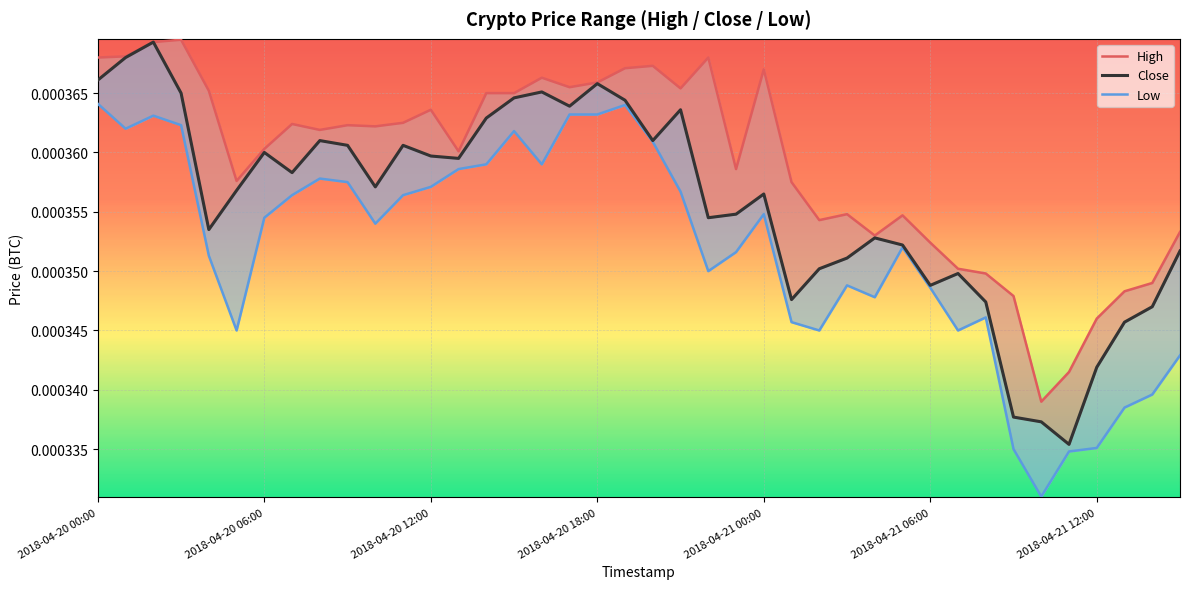

Is it true that Close equals 0.0 at 28?

False